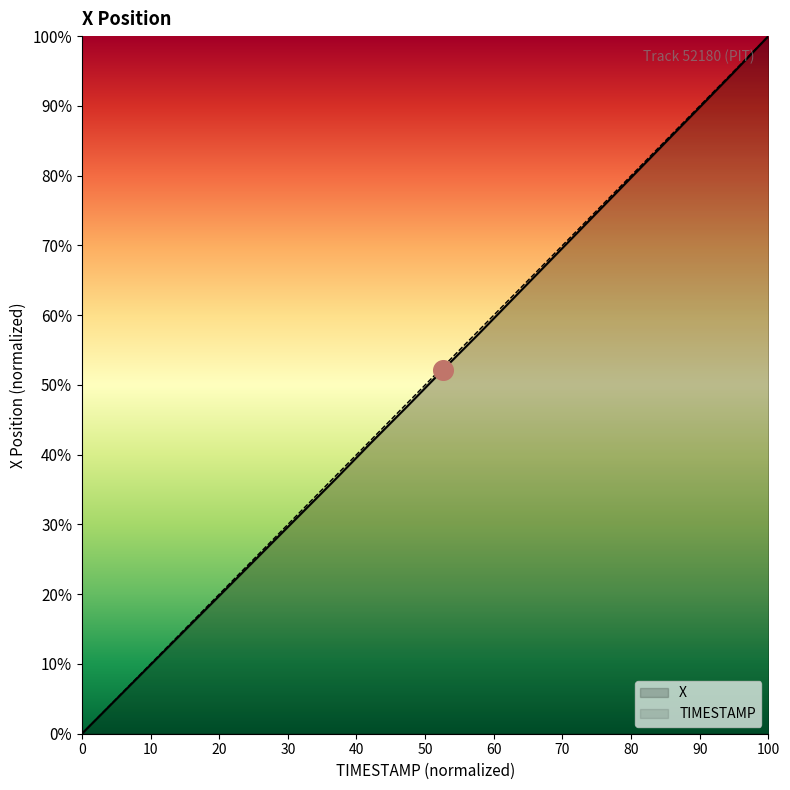

Is the value of X at 72.6 greater than the value of TIMESTAMP at 72.1?

Yes